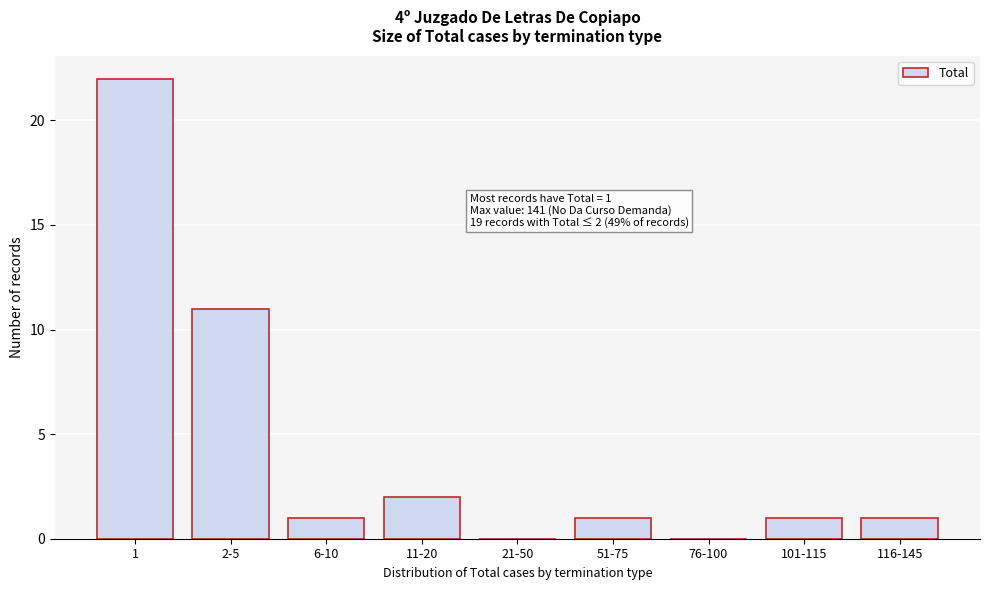

Reading right to left, extract all data points from this chart.

116-145=1	101-115=1	76-100=0	51-75=1	21-50=0	11-20=2	6-10=1	2-5=11	1=22